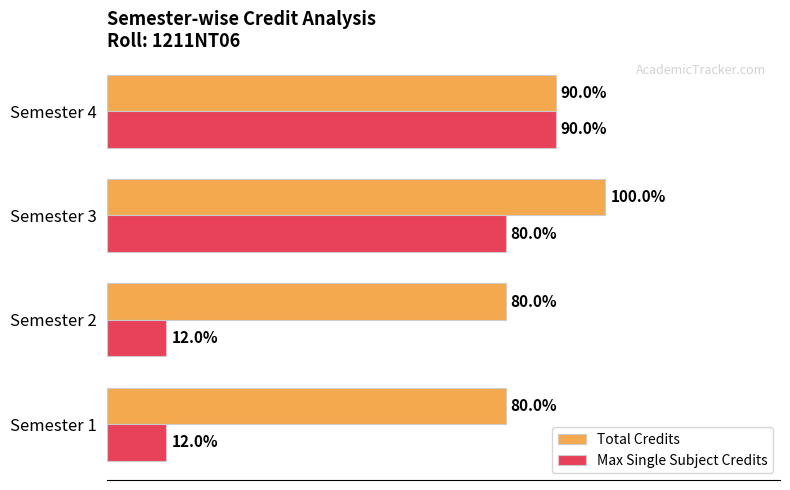

What are all the series names shown in the legend?

Total Credits, Max Single Subject Credits